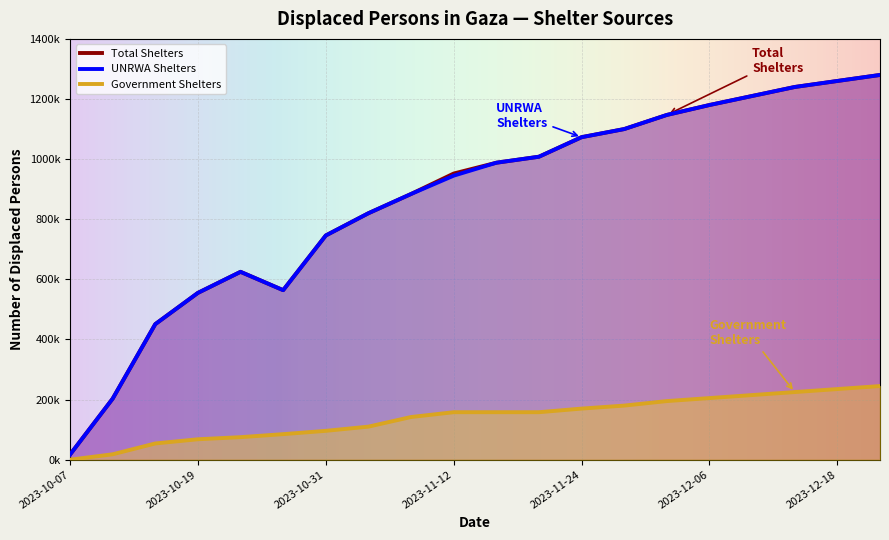

Does the chart display data point markers on the line(s)?

No